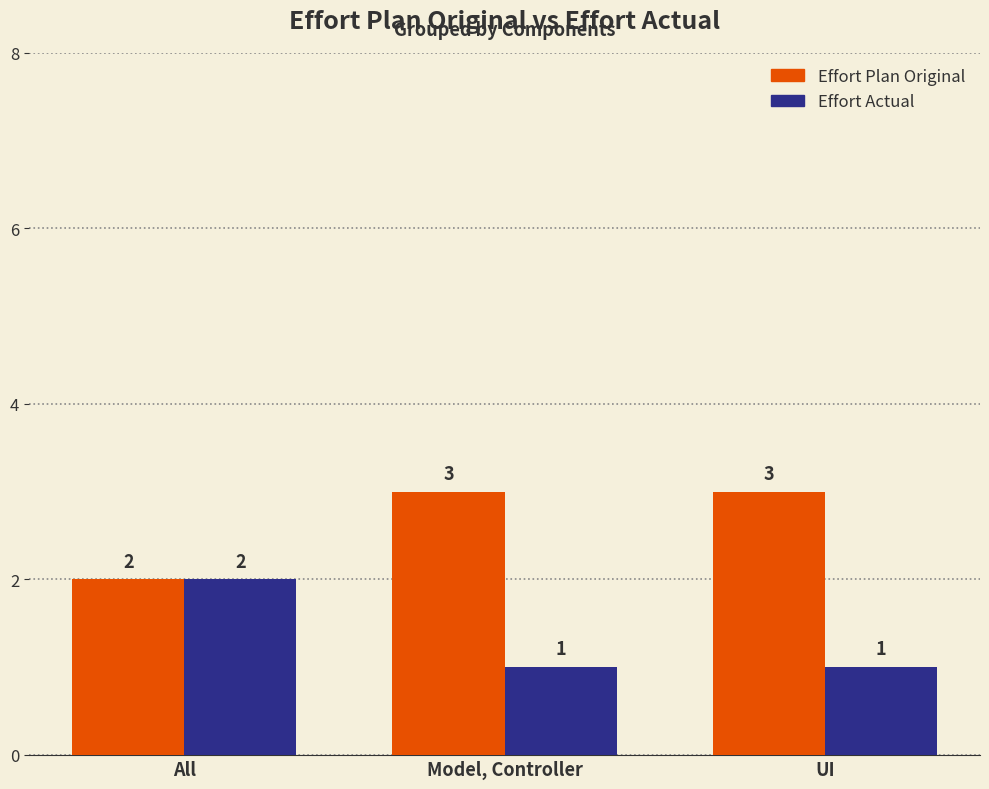

Which series has the largest total across all categories?

Effort Plan Original